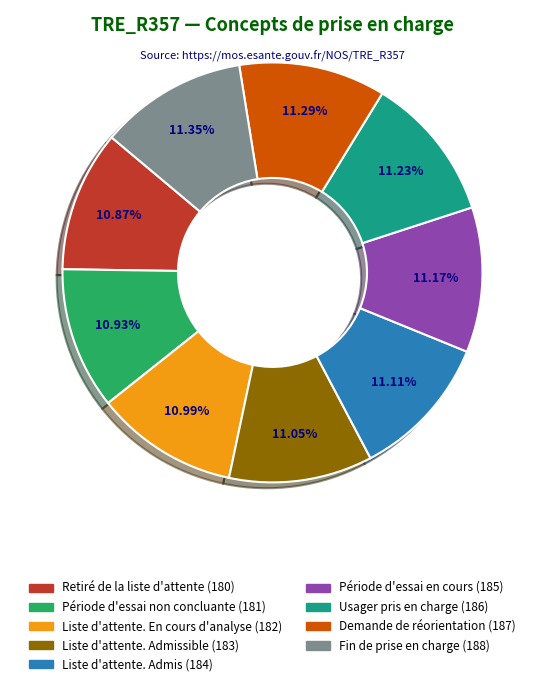

Is there a majority slice in this chart?

No